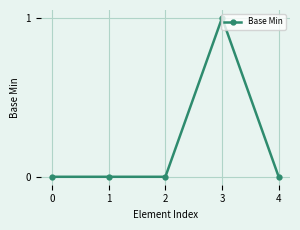

True or false: the data shows 0 at 1.

True